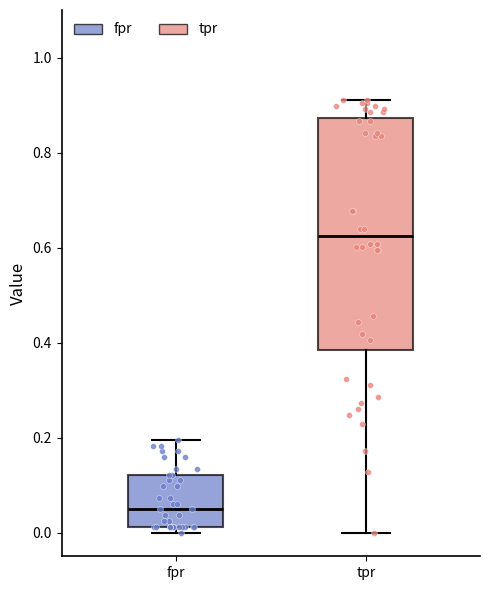

Reading left to right, transcribe this box plot: for each box, give where its median line is, the range the box spans, and where its two whiskers end, as read against the y-axis. The values are not printed on the chart, so give them approximately, as read against the axis.

fpr: median 0.04, box 0.02 to 0.12, whiskers 0.00 to 0.20
tpr: median 0.62, box 0.38 to 0.88, whiskers 0.00 to 0.92